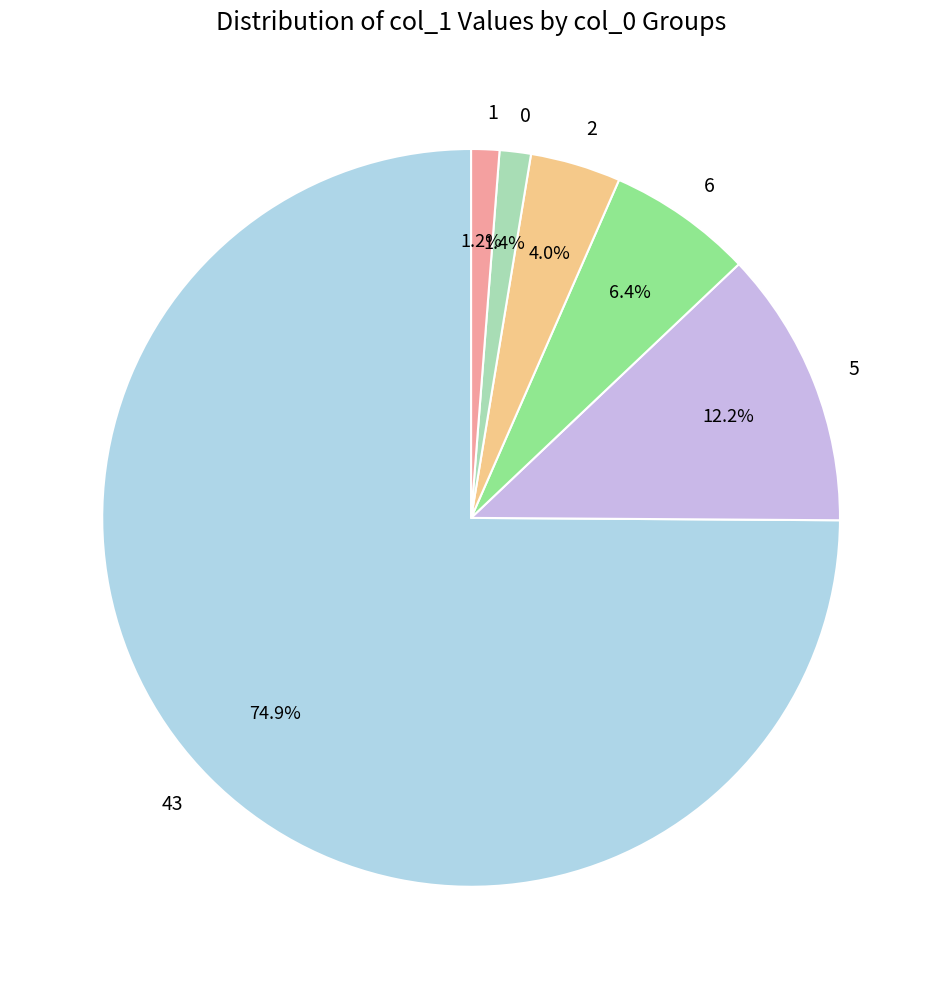

Which category has the biggest portion of the pie?

43